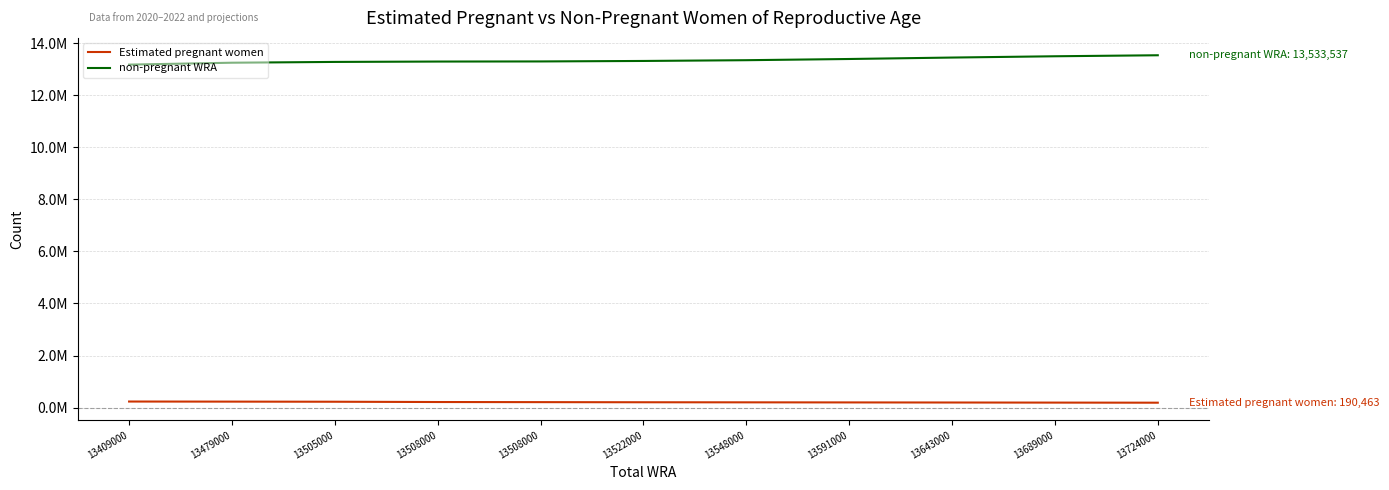

What are all the series names shown in the legend?

Estimated pregnant women, non-pregnant WRA